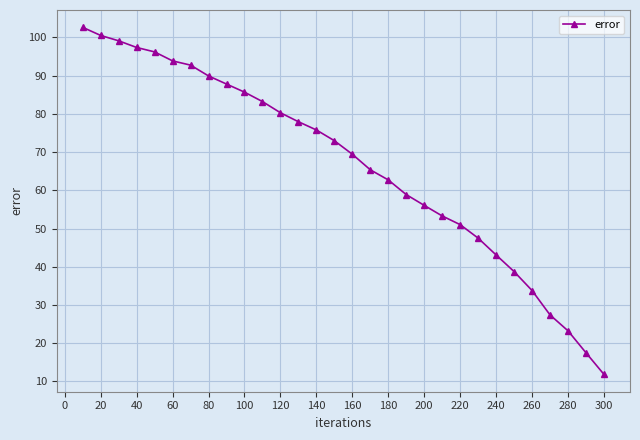

What is the value of the 22nd point from the left?

51.0